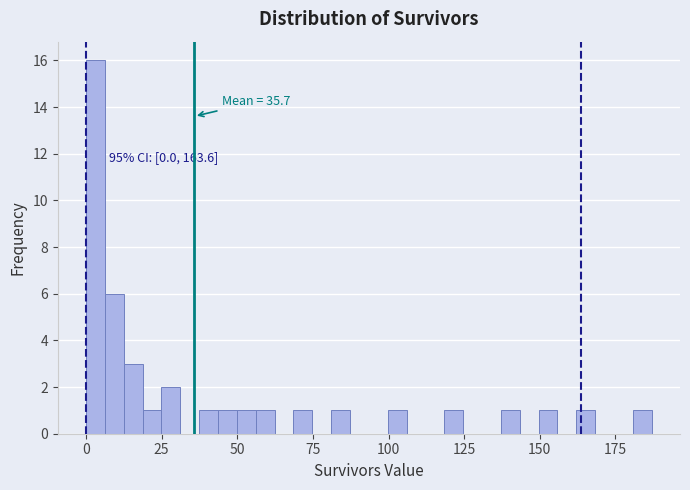

Read against the x-axis, roughly where is the centre of the tallest bar?

5